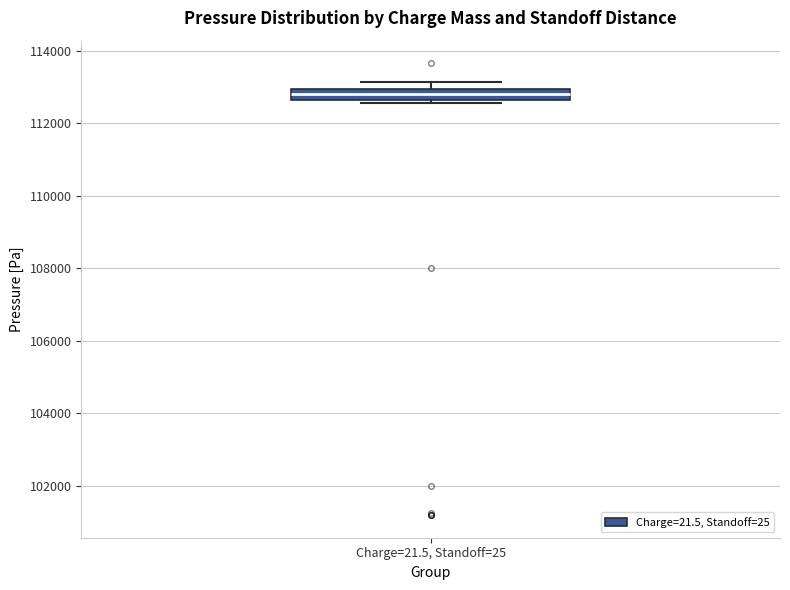

Read this box plot against the y-axis: the position of the median line, the range covered by the box, and the ends of both whiskers. The values are not printed on the chart, so give them approximately, as read against the axis.

median 112800, box 112600 to 113000, whiskers 112600 (just below the box's lower edge) to 113200